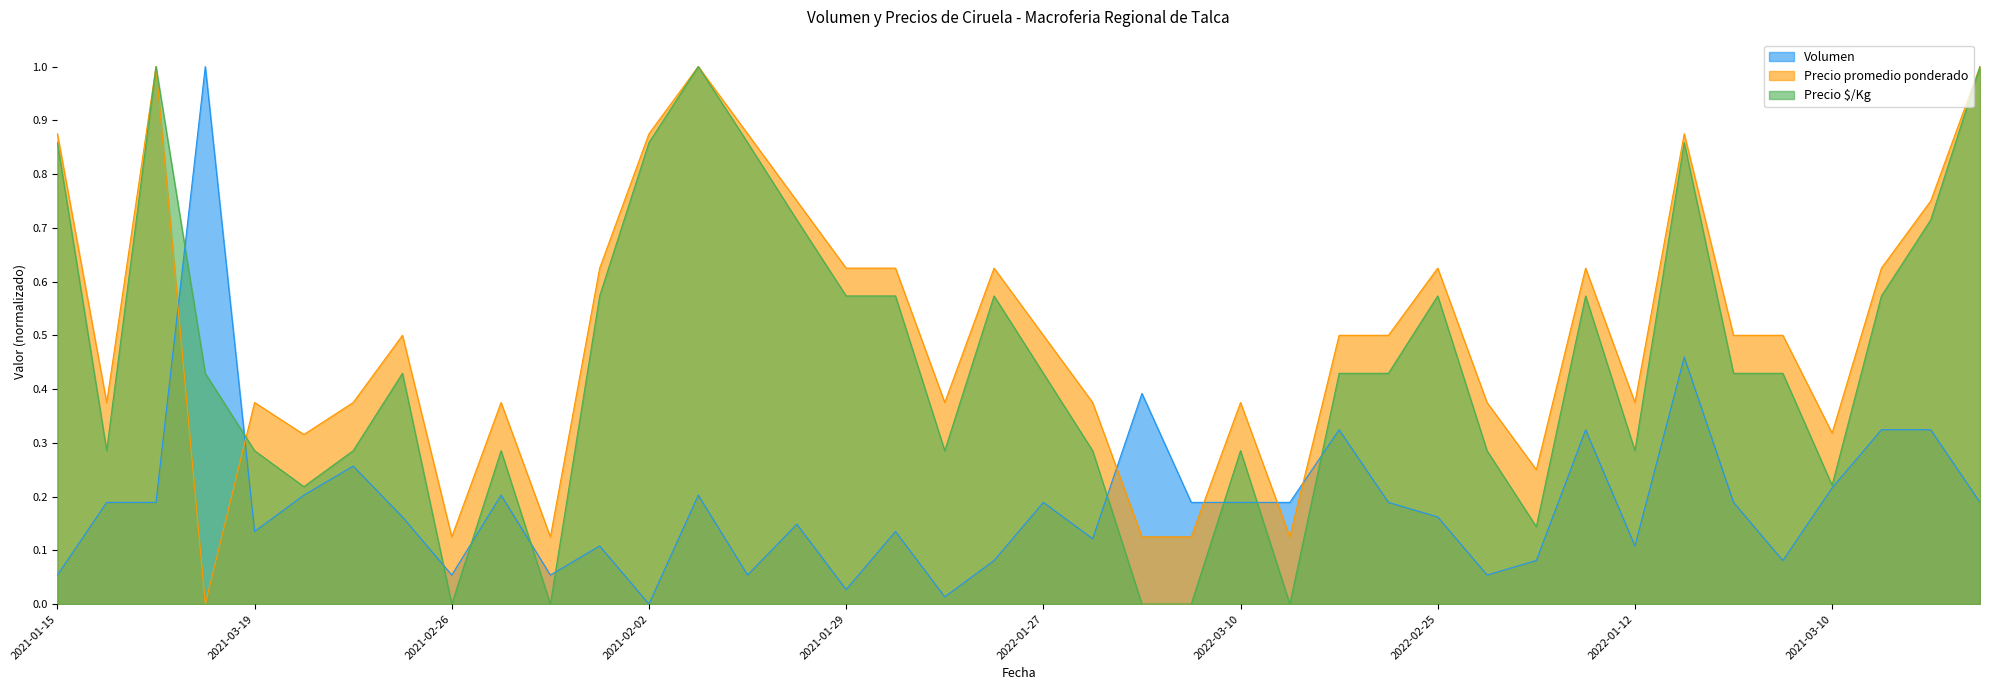

At which category does the chart reach its peak across all series?

2021-01-07